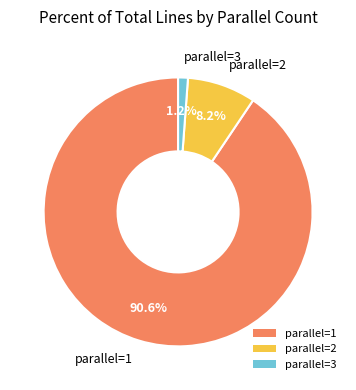

Which category has the biggest portion of the pie?

parallel=1